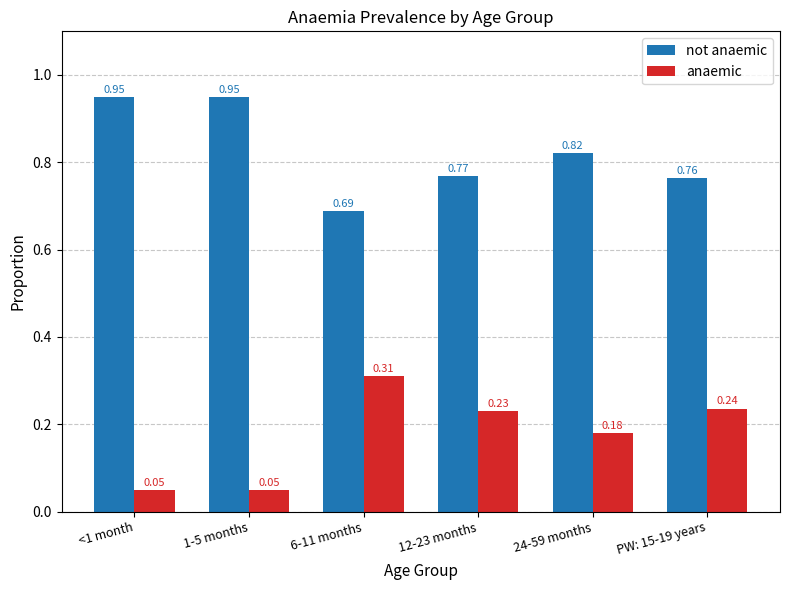

What is the sum of all anaemic values?

1.1